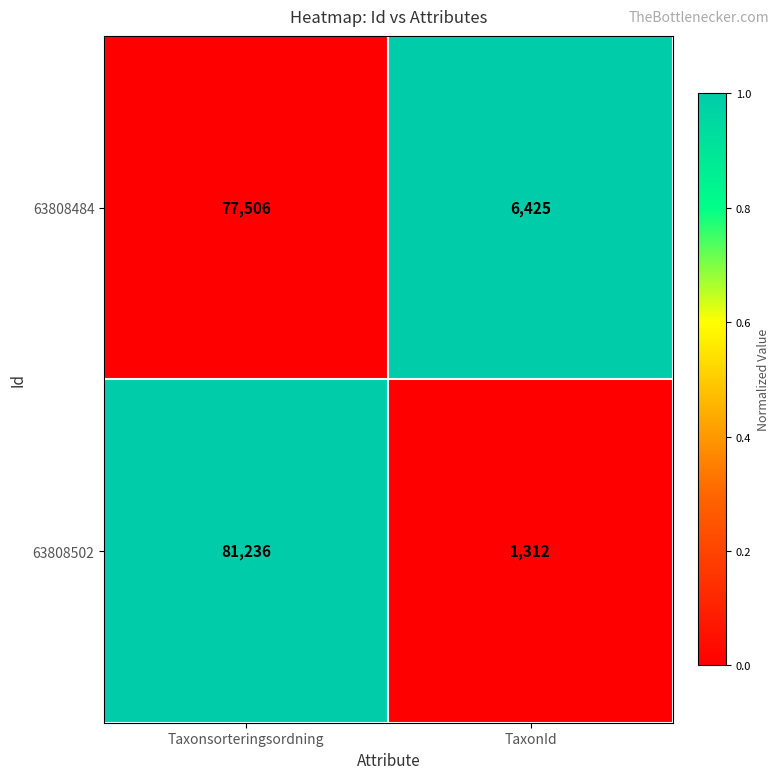

The value of 63808484 at TaxonId is 6425. True or false?

True